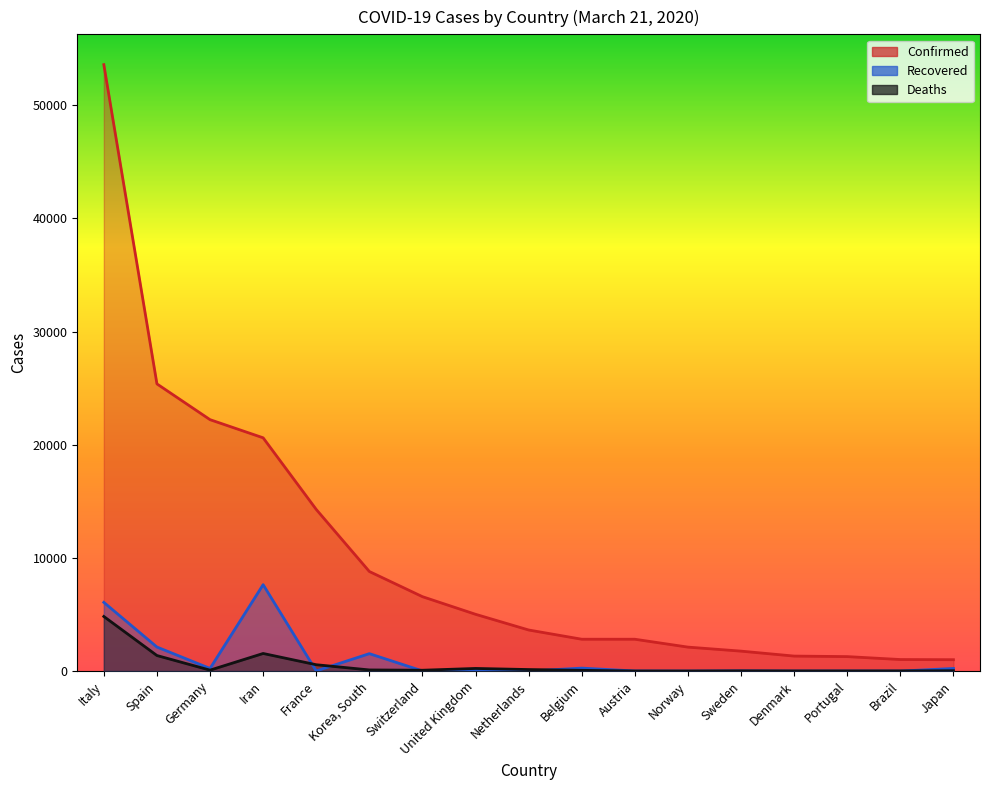

What is the label of the 17th point from the right?

Italy